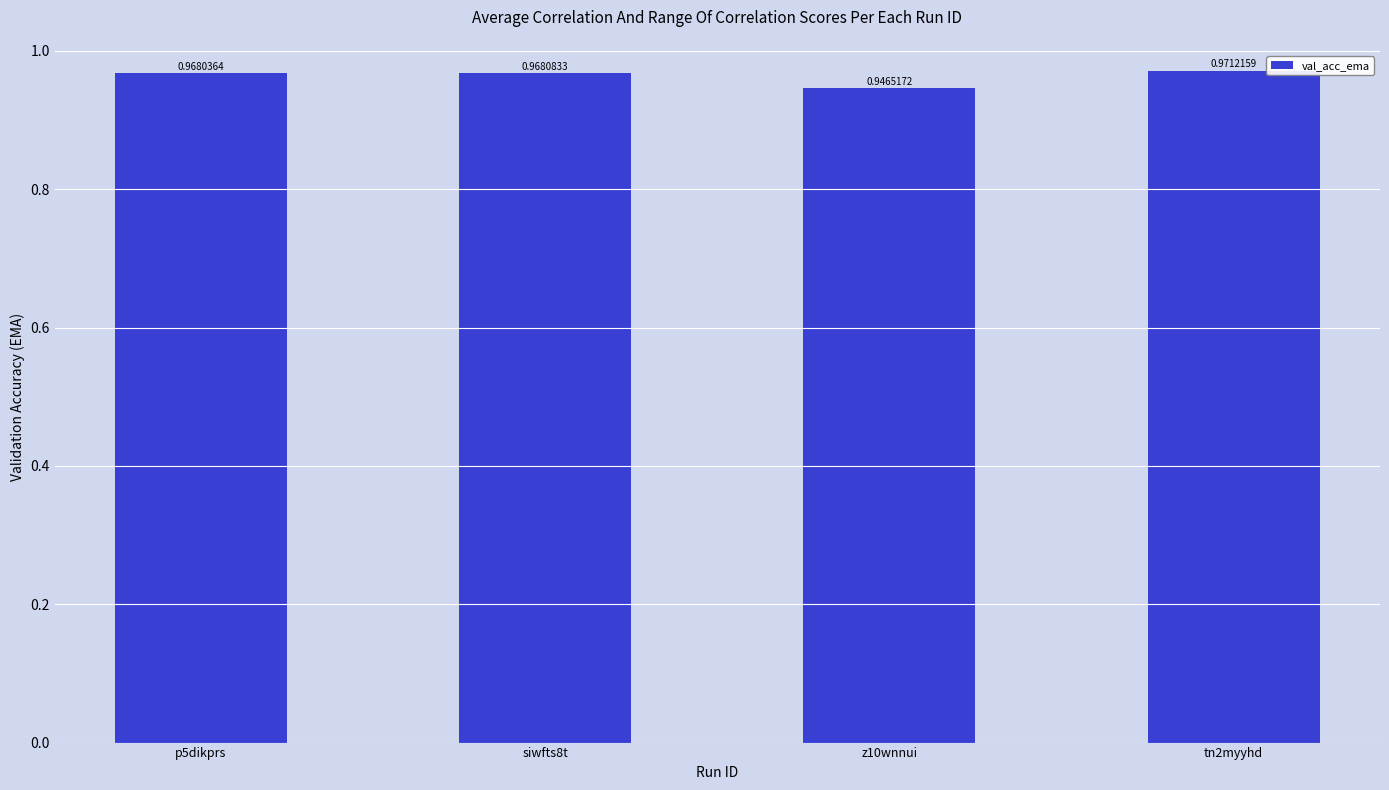

Rank the categories by value from highest to lowest.

tn2myyhd, siwfts8t, p5dikprs, z10wnnui